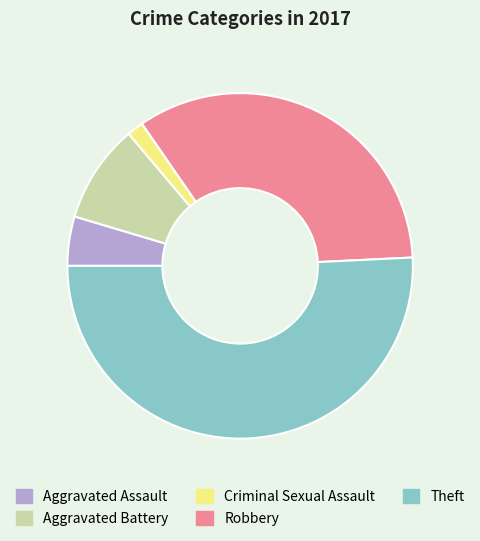

The Robbery slice represents 34% of the pie. True or false?

True